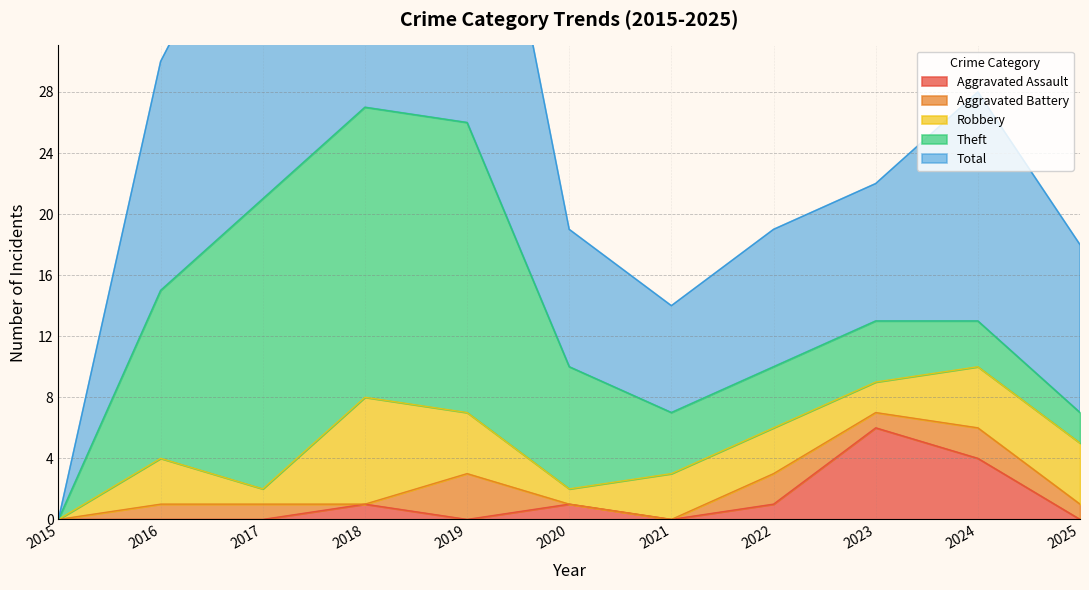

What is the sum of the Aggravated Battery values at 2023 and 2016?

2